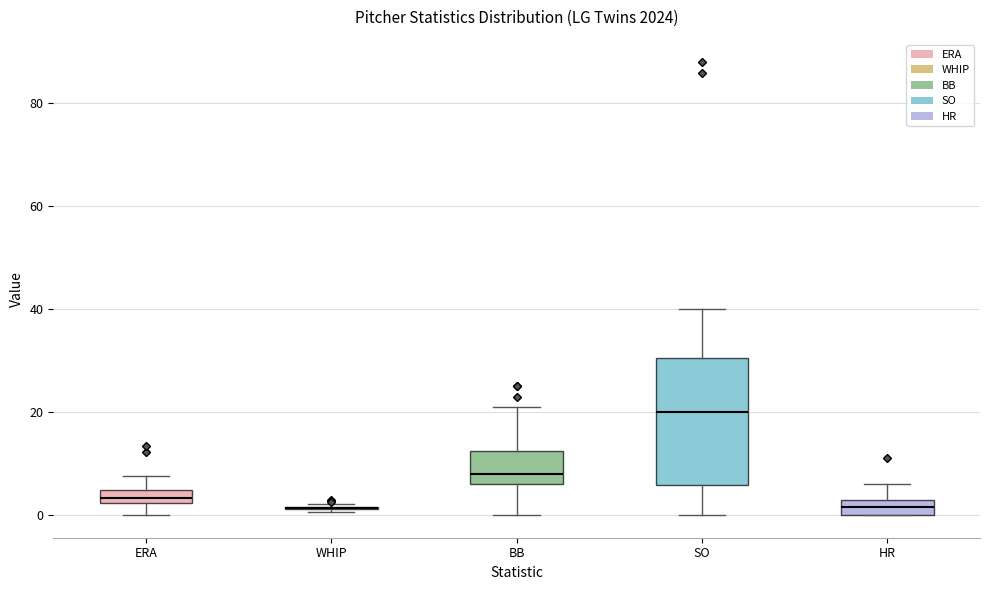

Comparing the boxes themselves (not the whiskers), which one is the tallest?

SO